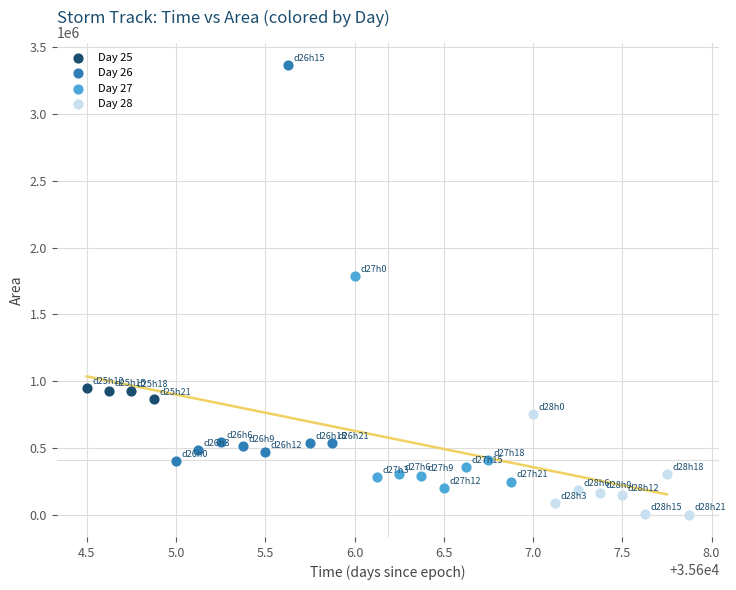

Which series reaches the maximum Y coordinate?

Day 26